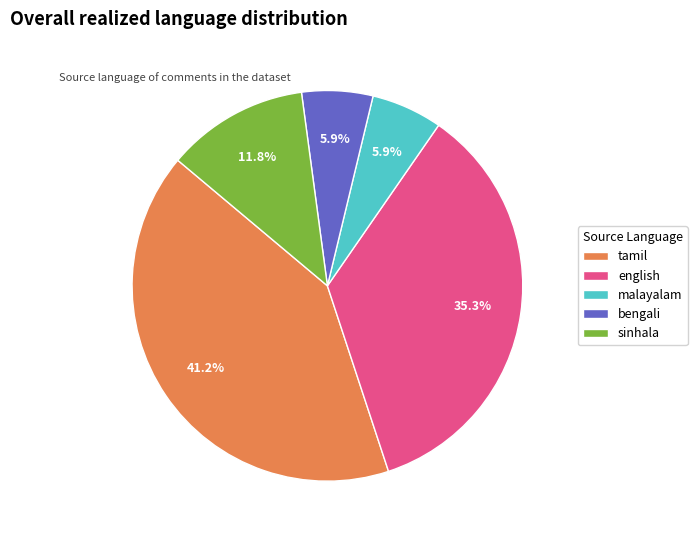

How many slices are in this pie chart?

5